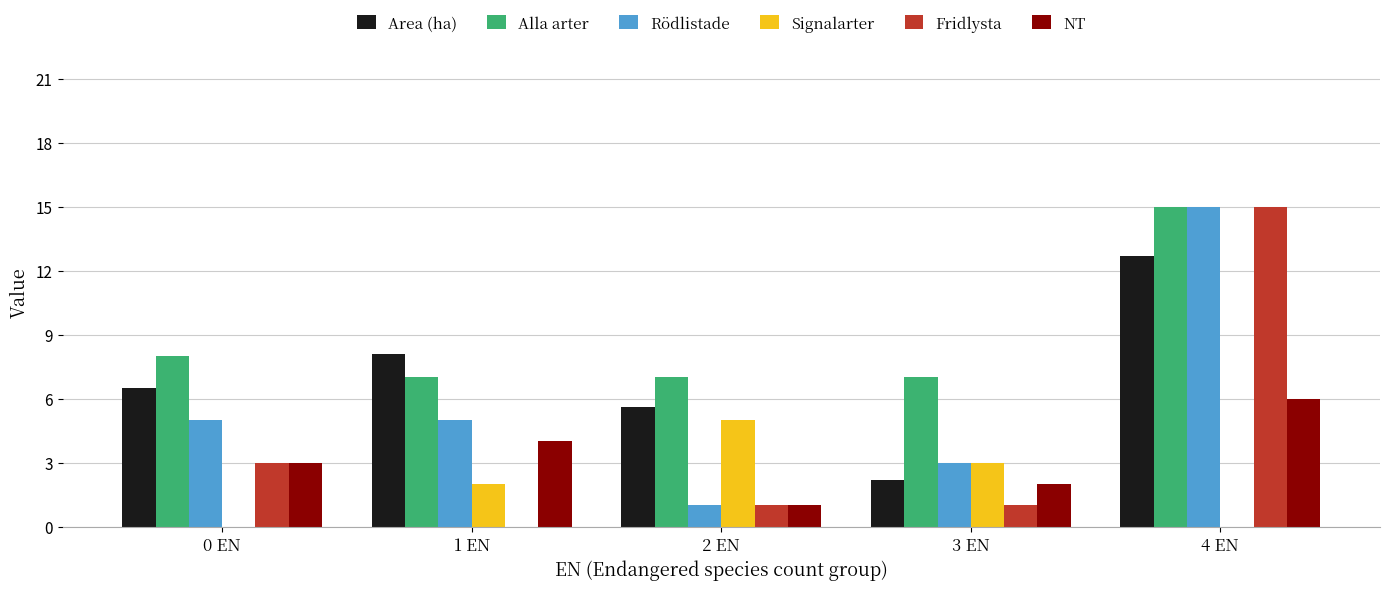

How many distinct data groups are displayed?

6